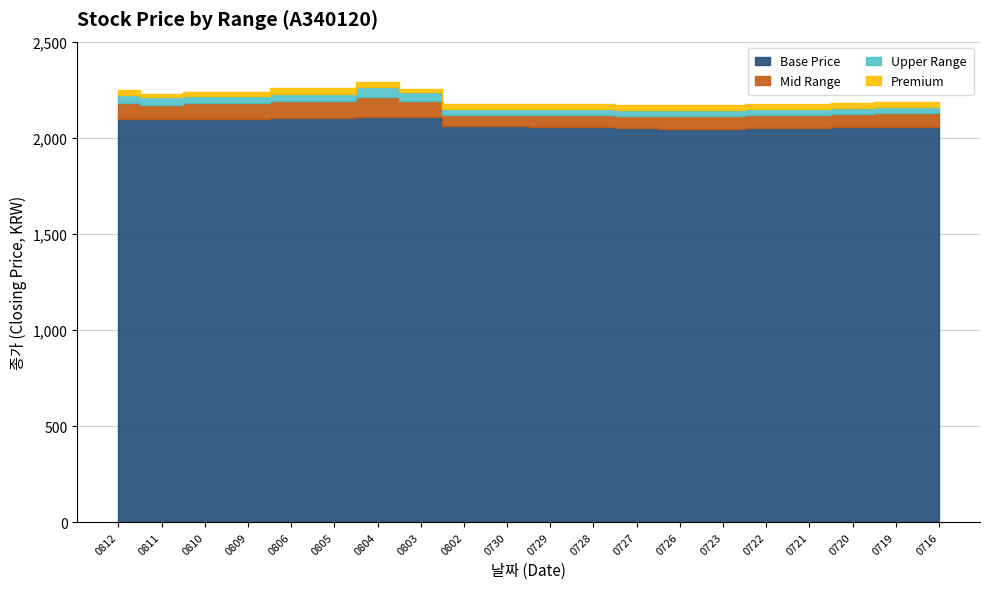

At how many categories does at least one series exceed 2210?

8